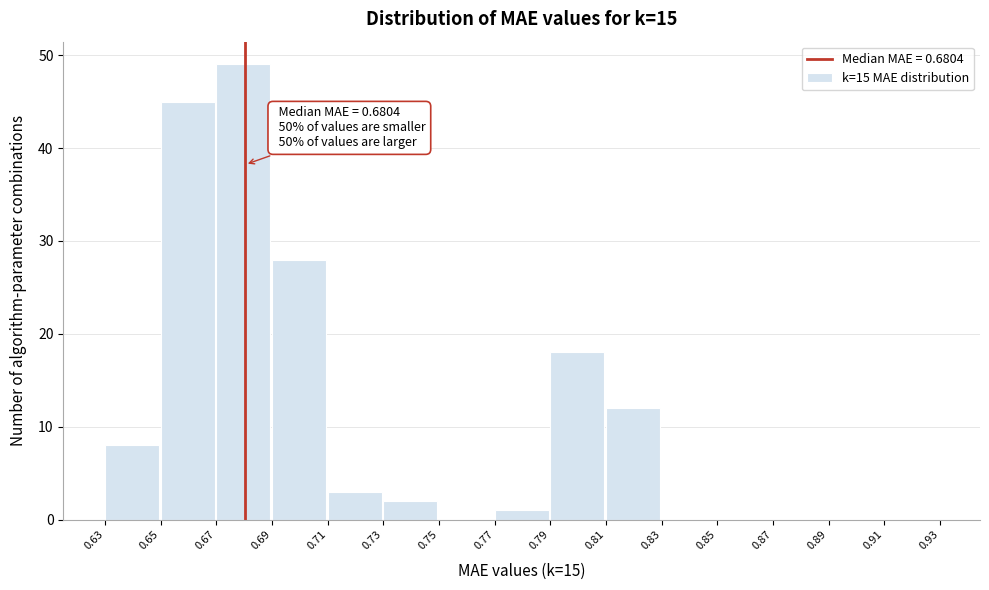

Which range on the x-axis has the tallest bar?

0.67 to 0.69